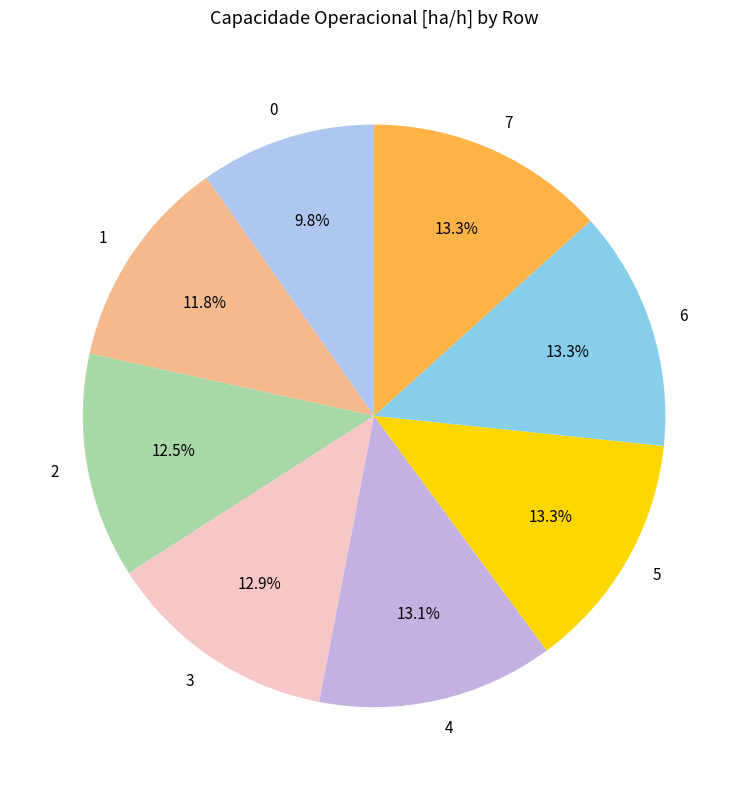

Approximately how many times larger is the value at 5 compared to 0?

1.4